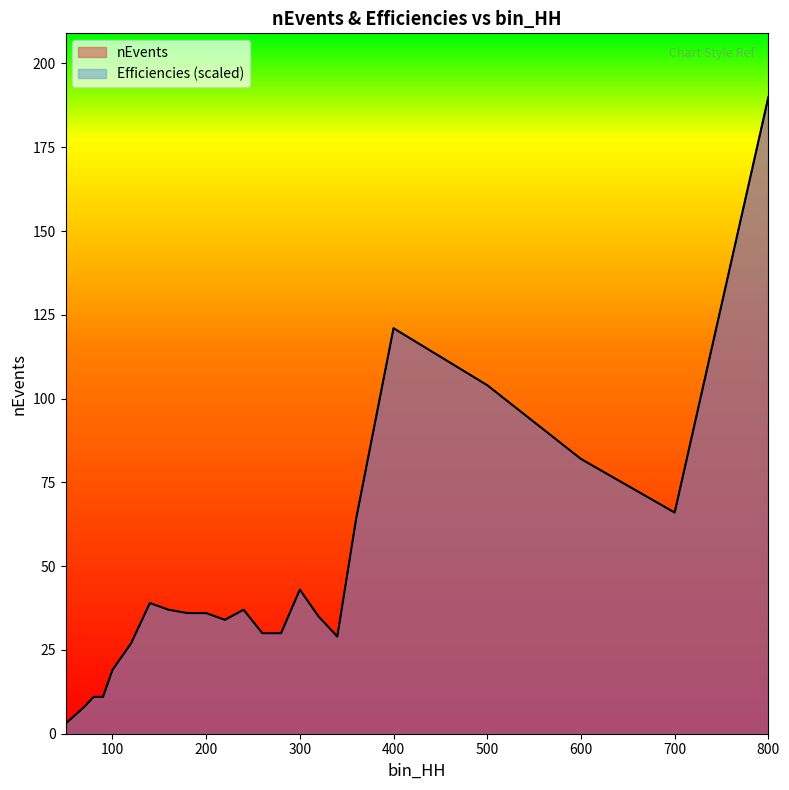

The value of nEvents at 280 is 30.0. True or false?

True